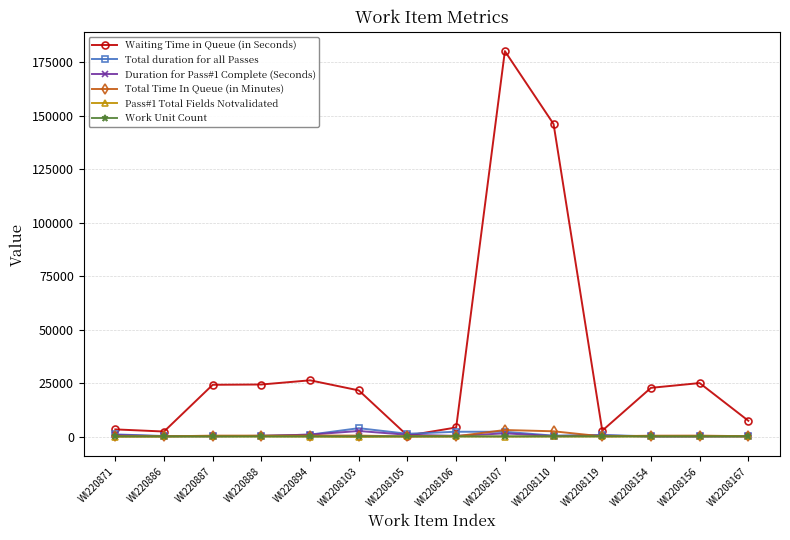

The Pass#1 Total Fields Notvalidated series shows 35 at WI2208105. True or false?

True